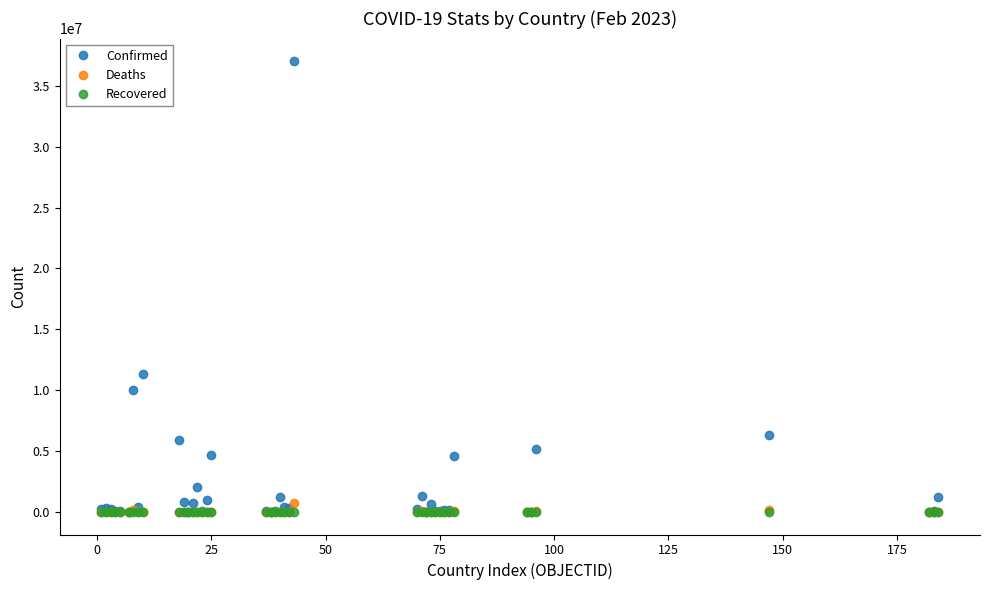

Which series has the widest spread of values?

Confirmed